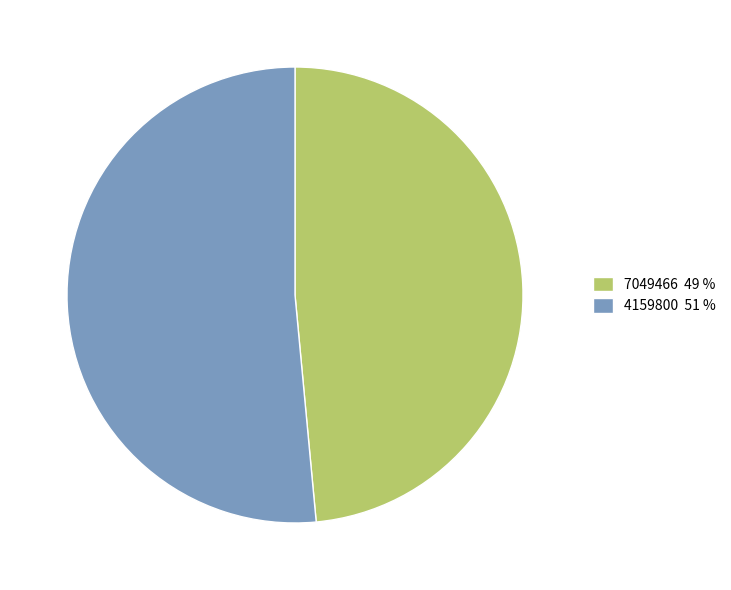

Is 7049466 49 % the majority of the pie?

No